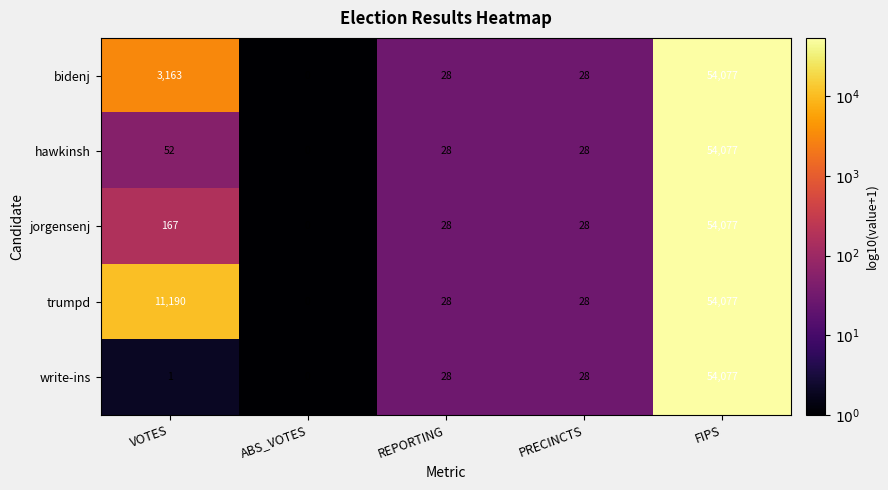

What is the difference between the jorgensenj values at REPORTING and ABS_VOTES?

28